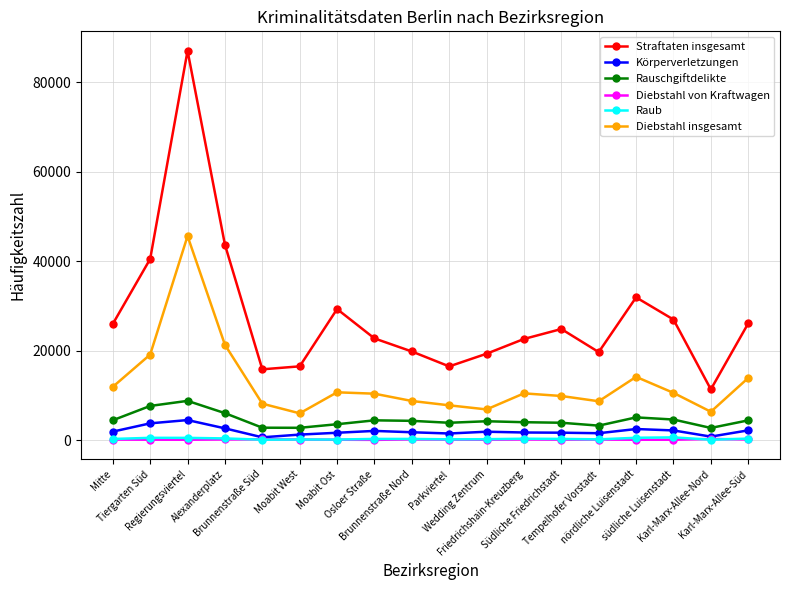

What are all the series names shown in the legend?

Straftaten insgesamt, Körperverletzungen, Rauschgiftdelikte, Diebstahl von Kraftwagen, Raub, Diebstahl insgesamt